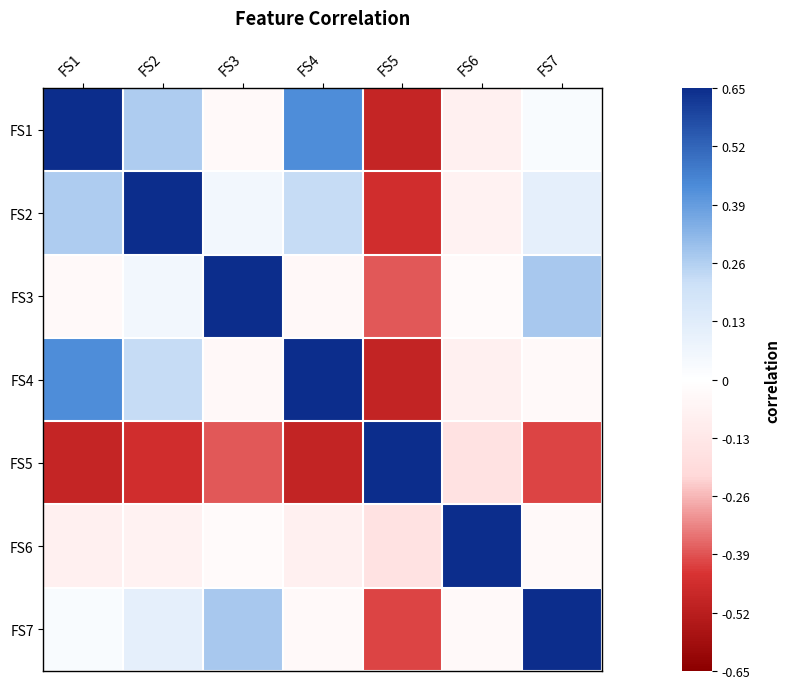

Reading left to right, list all the values displayed in this chart.

FS1: FS1=0.7	FS2=0.3	FS3=-0.0	FS4=0.4	FS5=-0.5	FS6=-0.1	FS7=0.0
FS2: FS1=0.3	FS2=0.7	FS3=0.1	FS4=0.2	FS5=-0.5	FS6=-0.1	FS7=0.1
FS3: FS1=-0.0	FS2=0.1	FS3=0.7	FS4=-0.0	FS5=-0.4	FS6=-0.0	FS7=0.3
FS4: FS1=0.4	FS2=0.2	FS3=-0.0	FS4=0.7	FS5=-0.5	FS6=-0.1	FS7=-0.0
FS5: FS1=-0.5	FS2=-0.5	FS3=-0.4	FS4=-0.5	FS5=0.7	FS6=-0.2	FS7=-0.4
FS6: FS1=-0.1	FS2=-0.1	FS3=-0.0	FS4=-0.1	FS5=-0.2	FS6=0.7	FS7=-0.0
FS7: FS1=0.0	FS2=0.1	FS3=0.3	FS4=-0.0	FS5=-0.4	FS6=-0.0	FS7=0.7